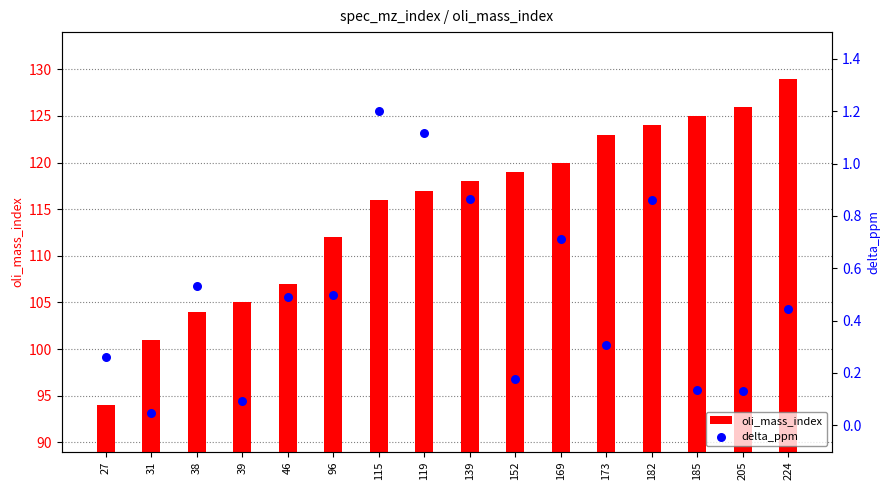

At which category is the sum across all series the highest?

224